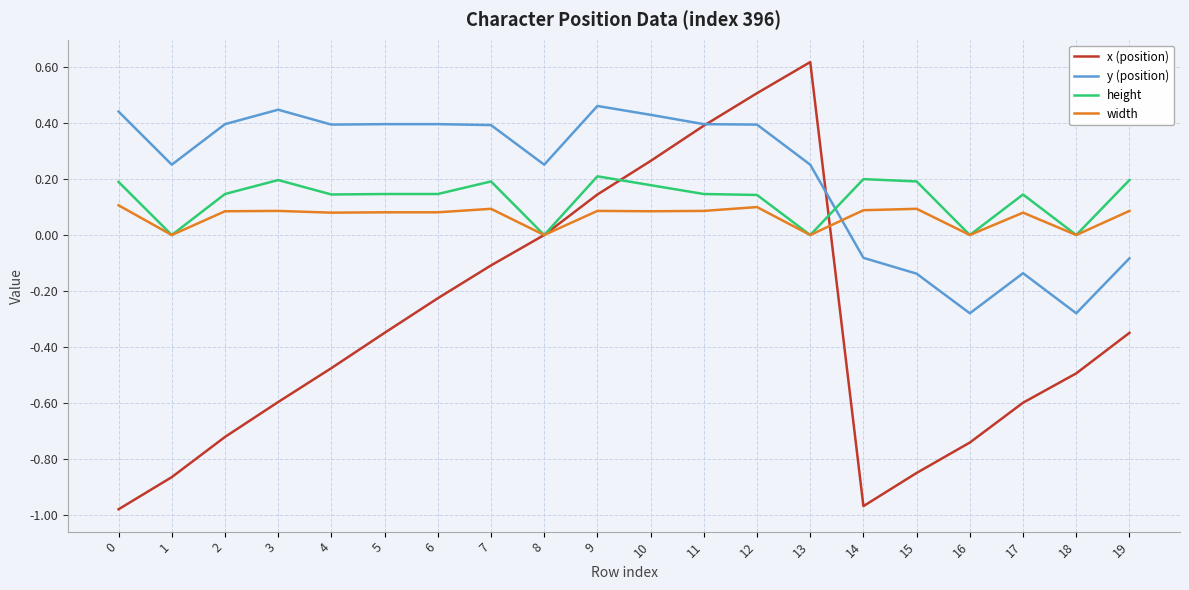

What is the difference between the second highest and minimum values in the y (position) series?

0.7